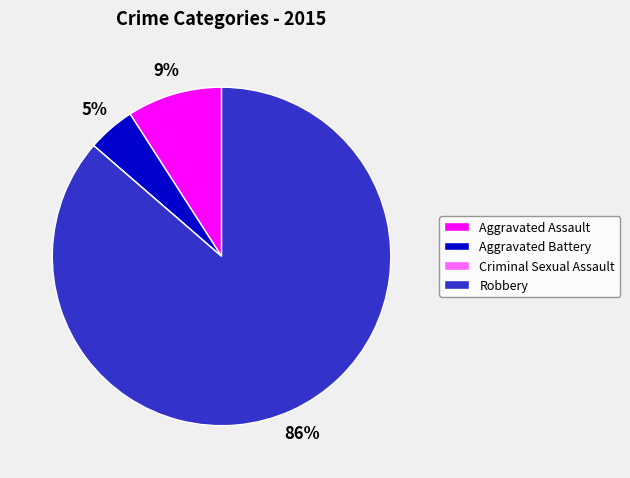

Which has a higher value, Aggravated Assault or Aggravated Battery?

Aggravated Assault